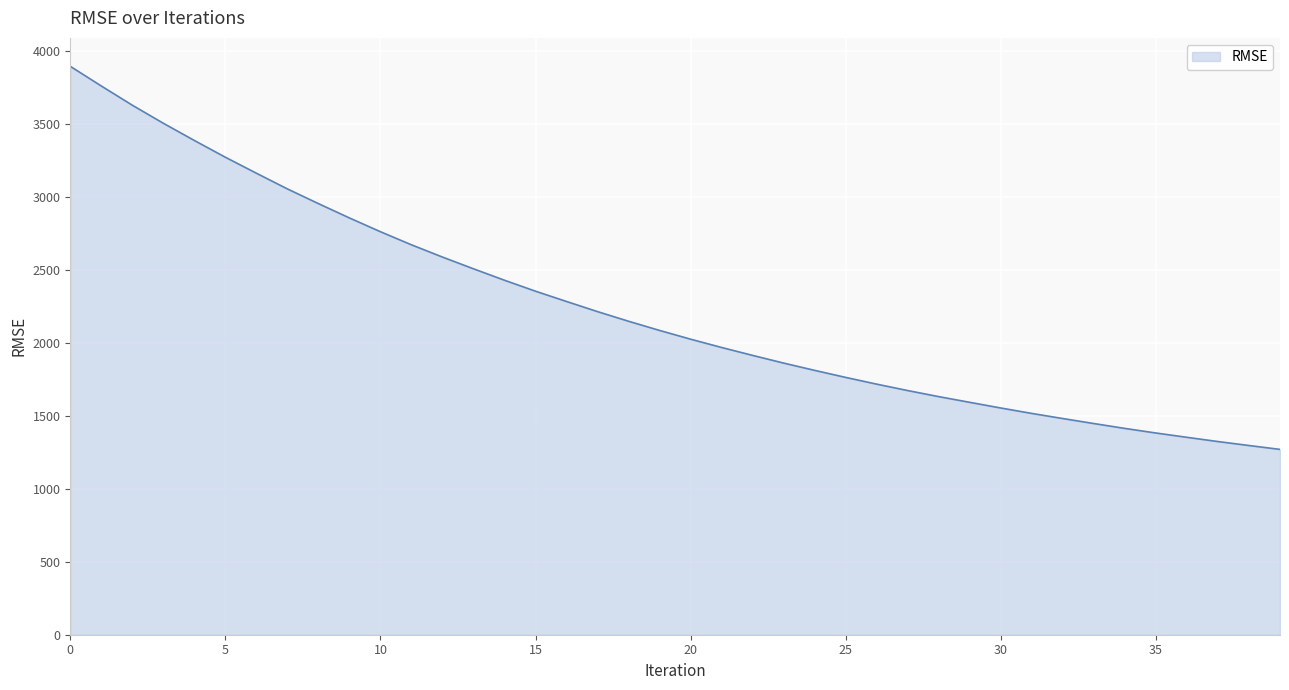

What is the smallest value displayed?

1270.4